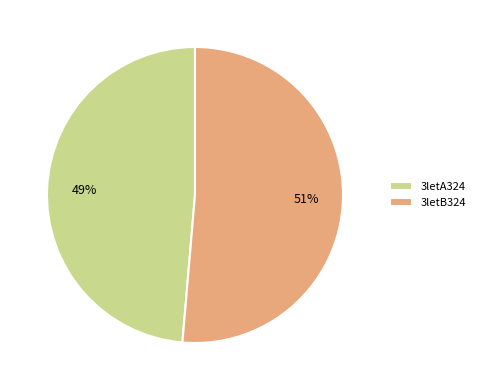

Which category accounts for the majority?

3letB324